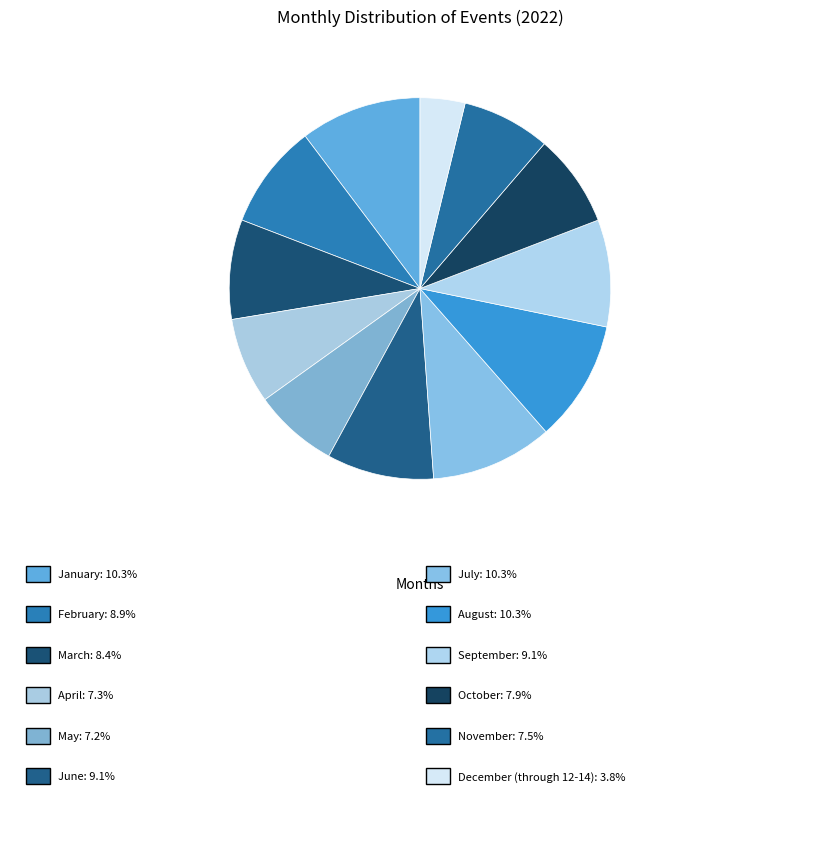

How many segments does this pie chart have?

12